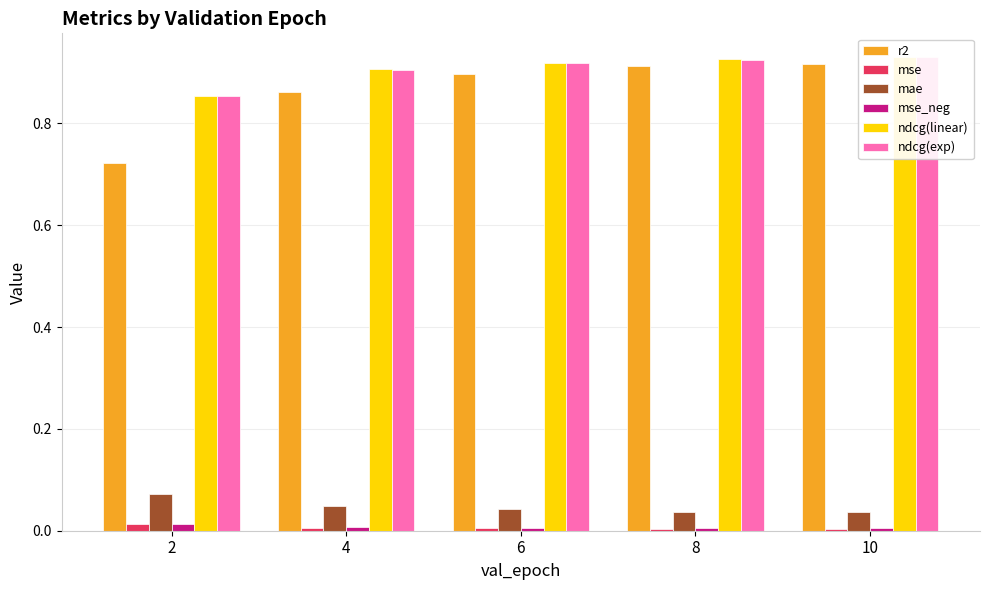

How many groups of bars are there?

5